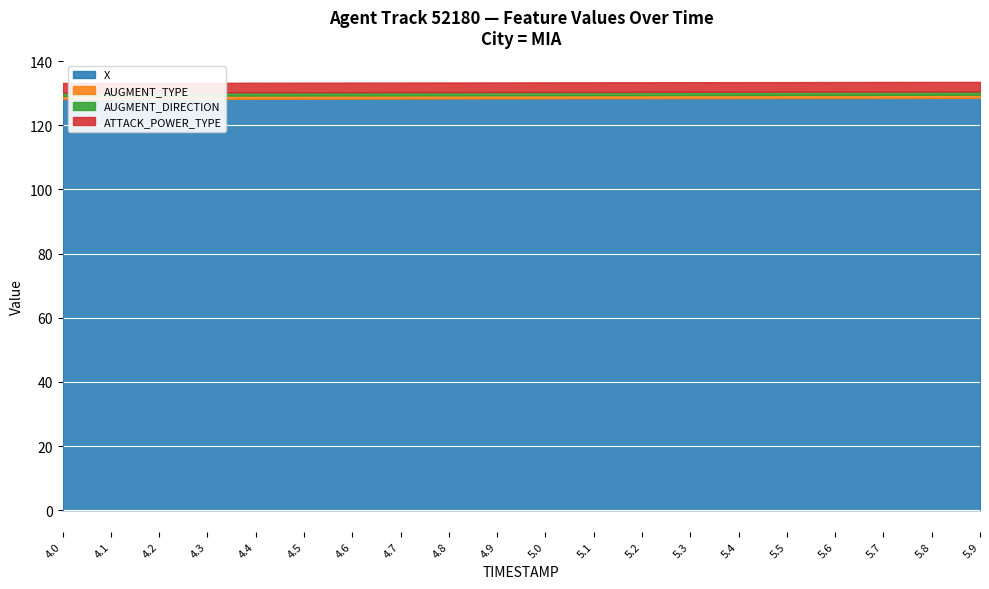

True or false: ATTACK_POWER_TYPE and AUGMENT_TYPE cross at least once.

False